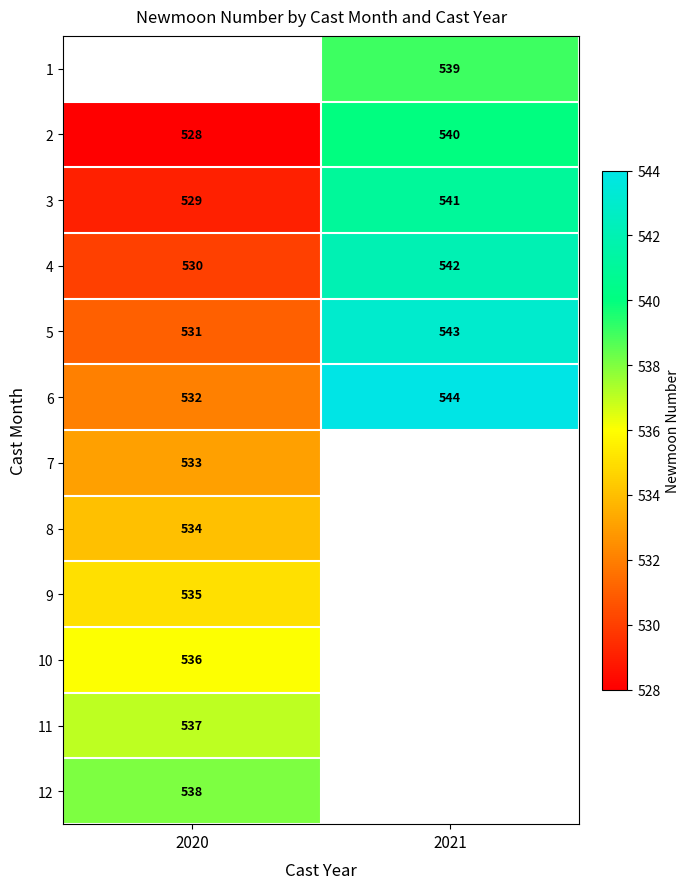

Between 2020 and 2021, which is larger?

2021